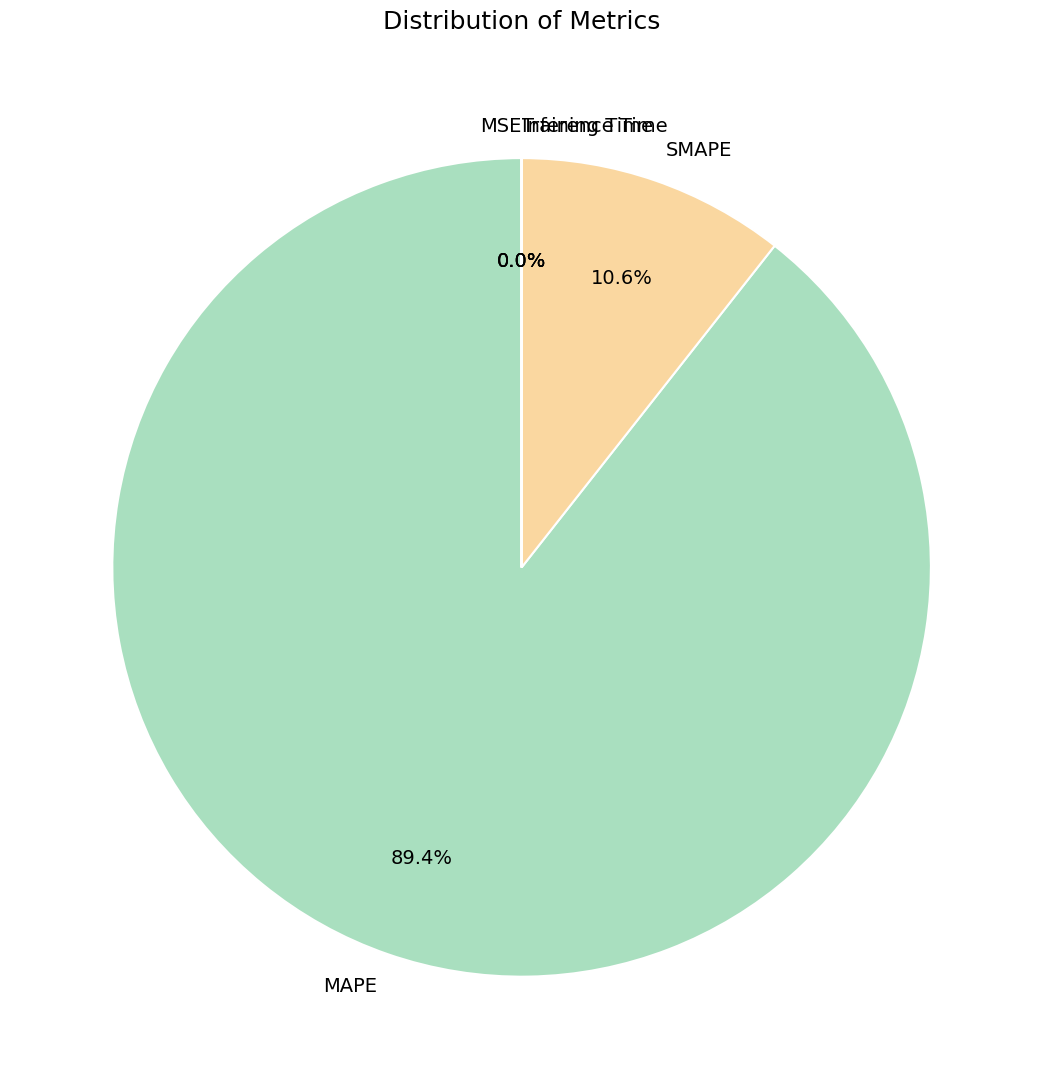

What percentage is the MAPE slice, to the nearest percent?

89%